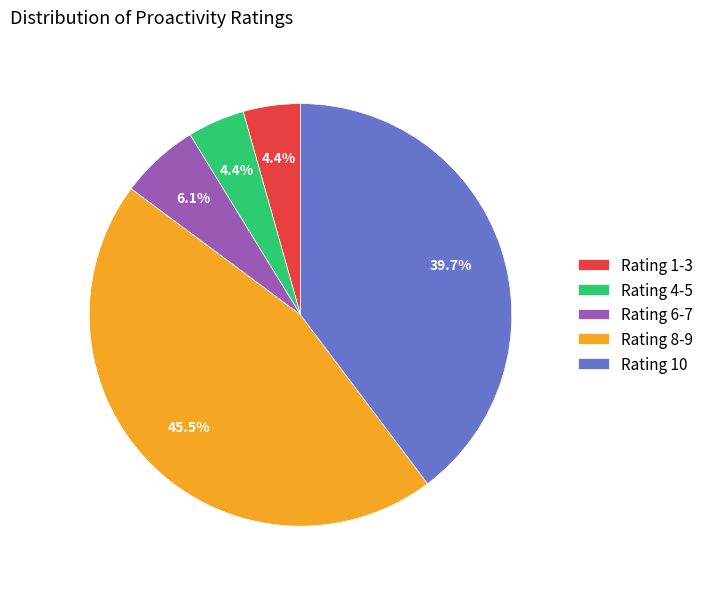

Is Rating 4-5 the majority of the pie?

No